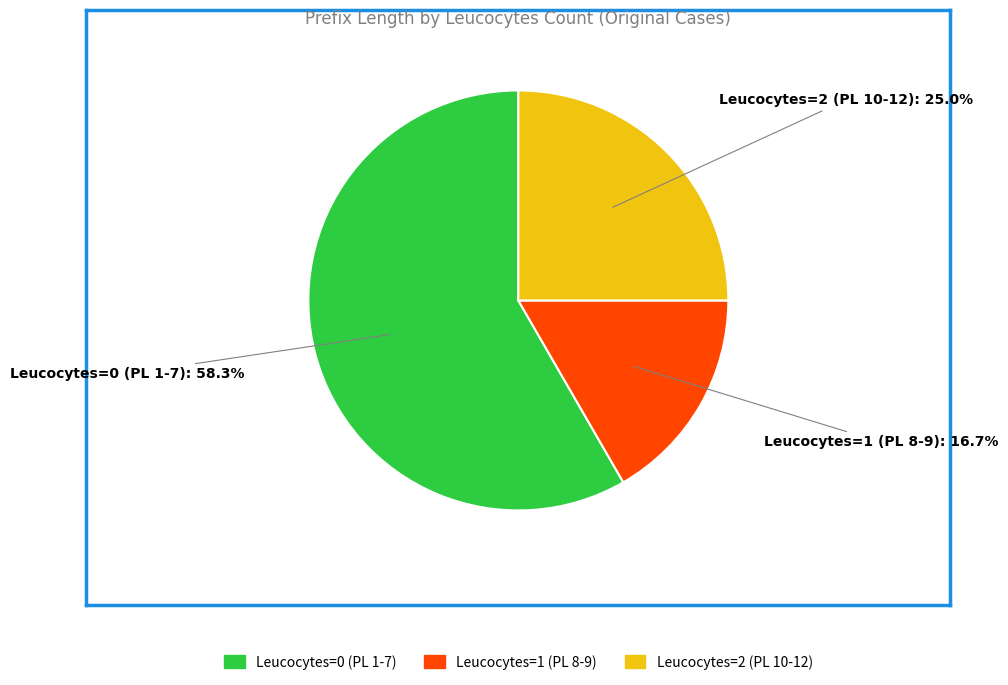

To the nearest percent, what is the average slice percentage?

33%